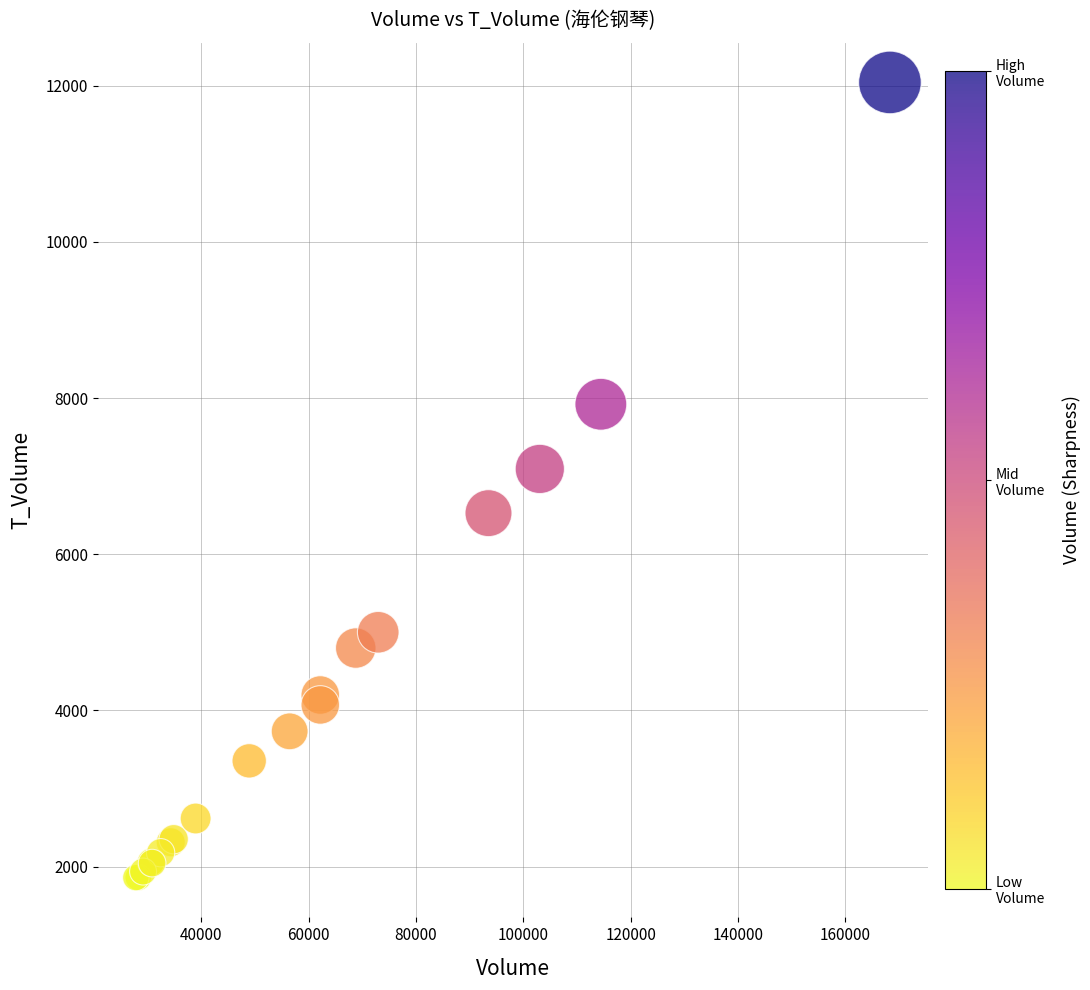

What Y value in the scatter plot is closest to 6950?

7092